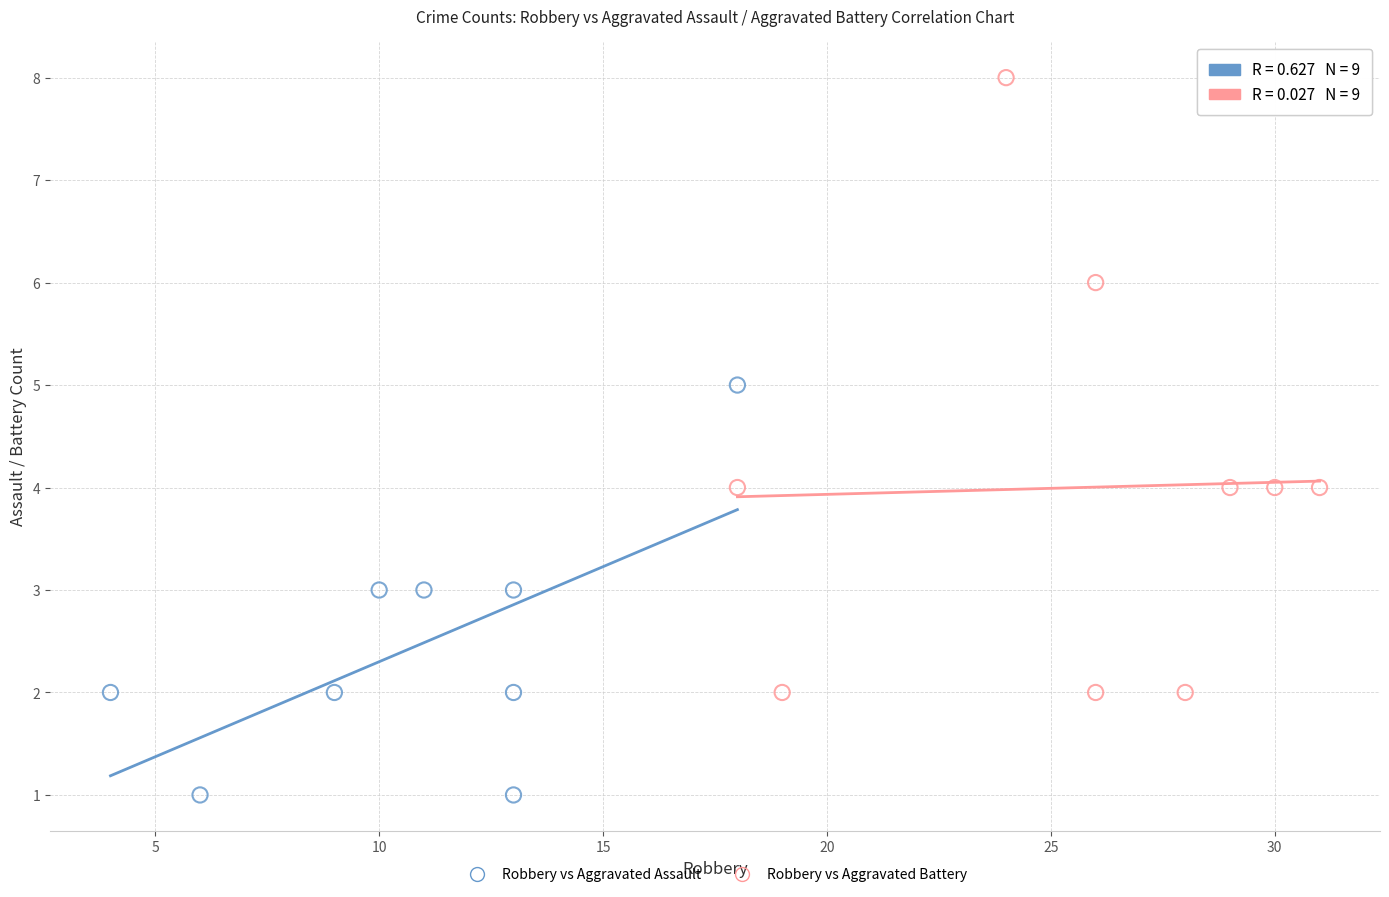

Which series has the widest spread of Y values?

Robbery vs Aggravated Battery